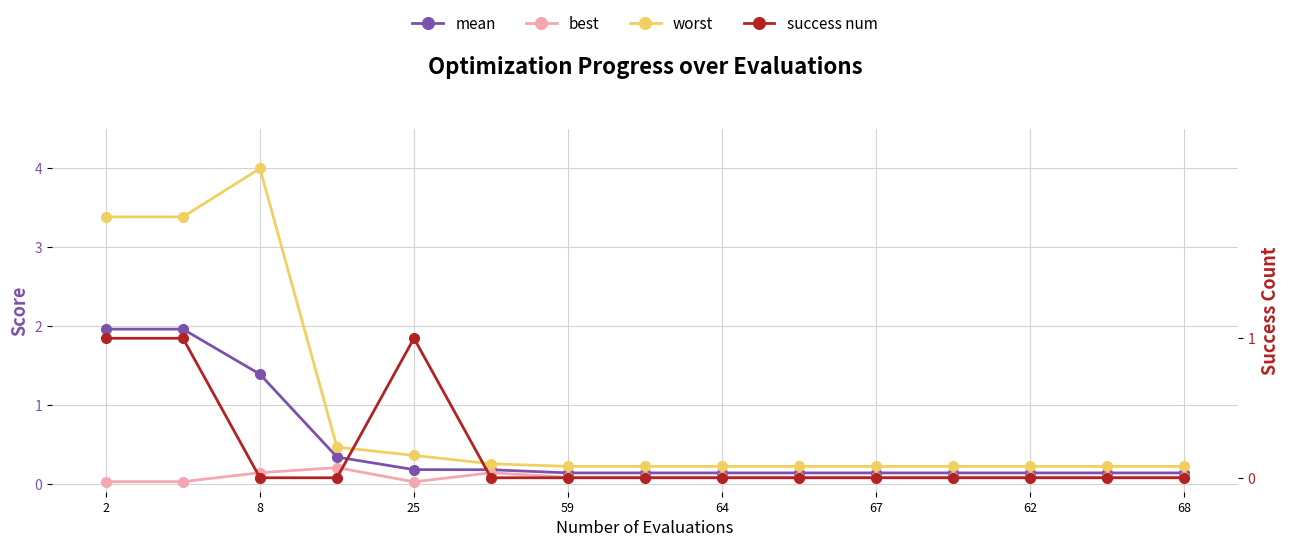

True or false: worst and best intersect in this chart.

False